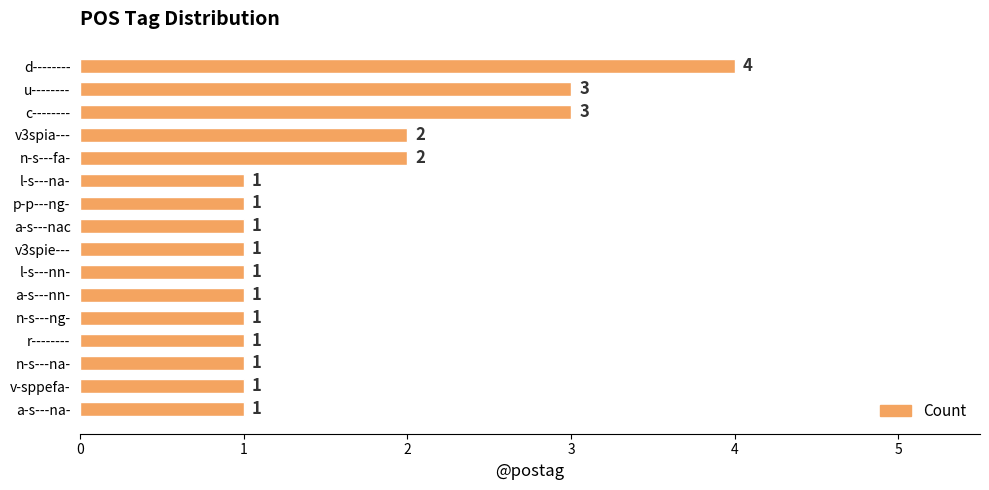

How many bars are there in total?

16